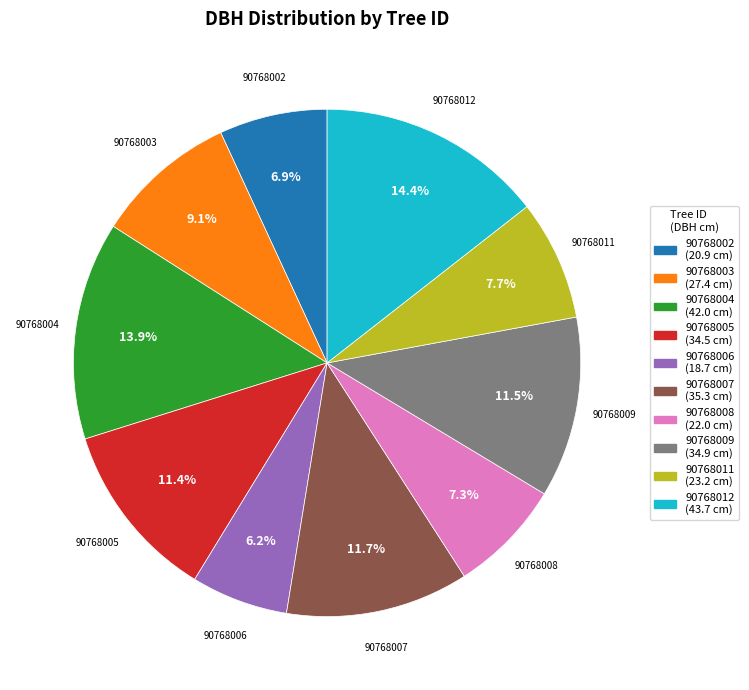

To the nearest percent, what portion does 90768012 represent?

14%